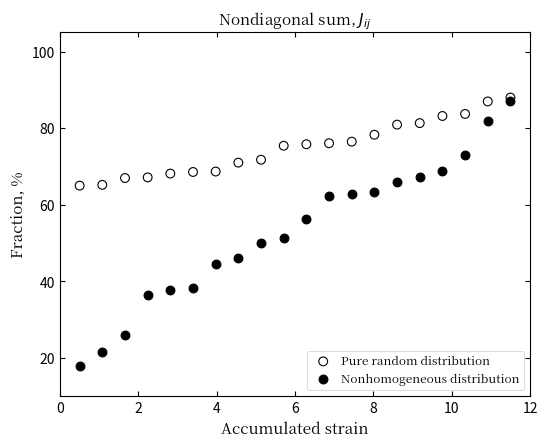

Across all data points, what is the range of Y values (max minus min)?

70.0